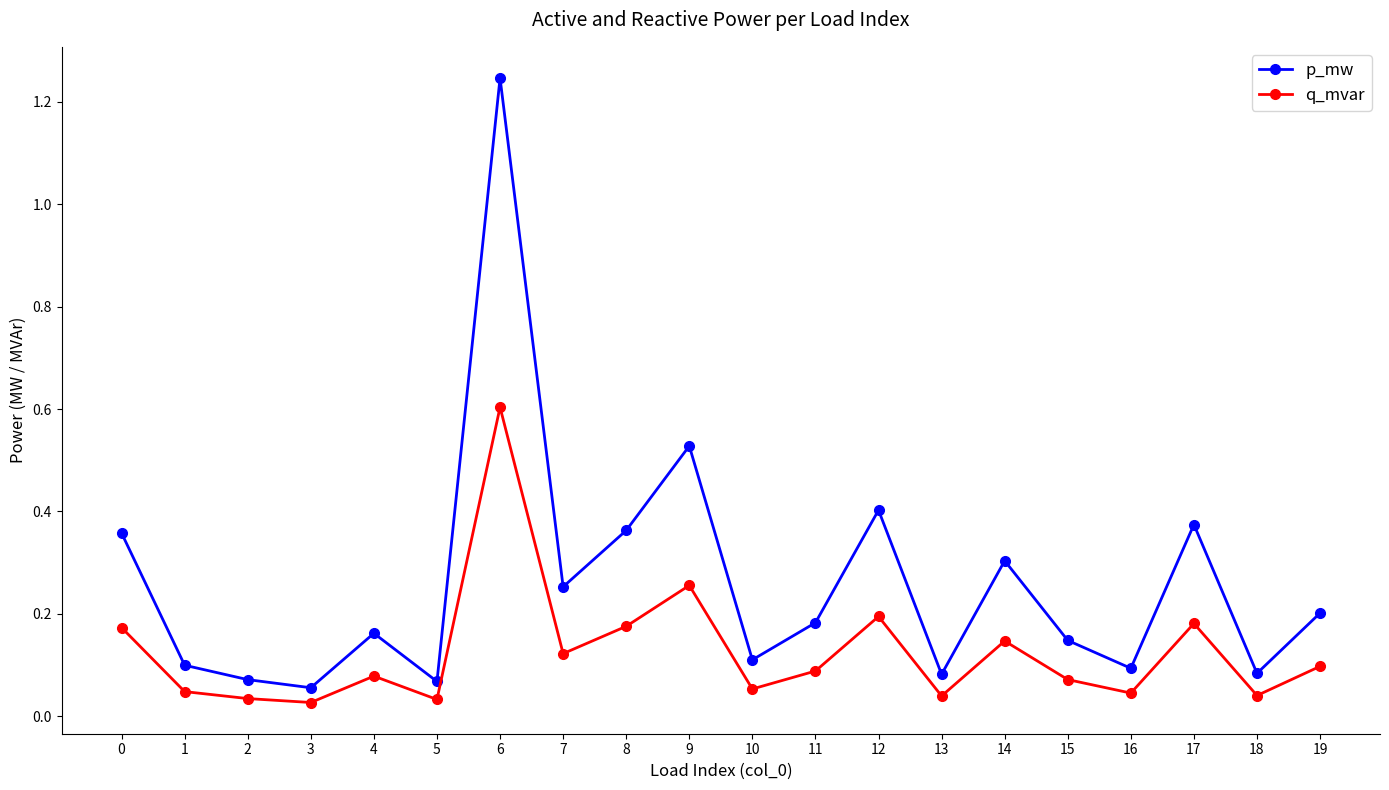

Rank the series by their maximum value, from highest to lowest.

p_mw, q_mvar